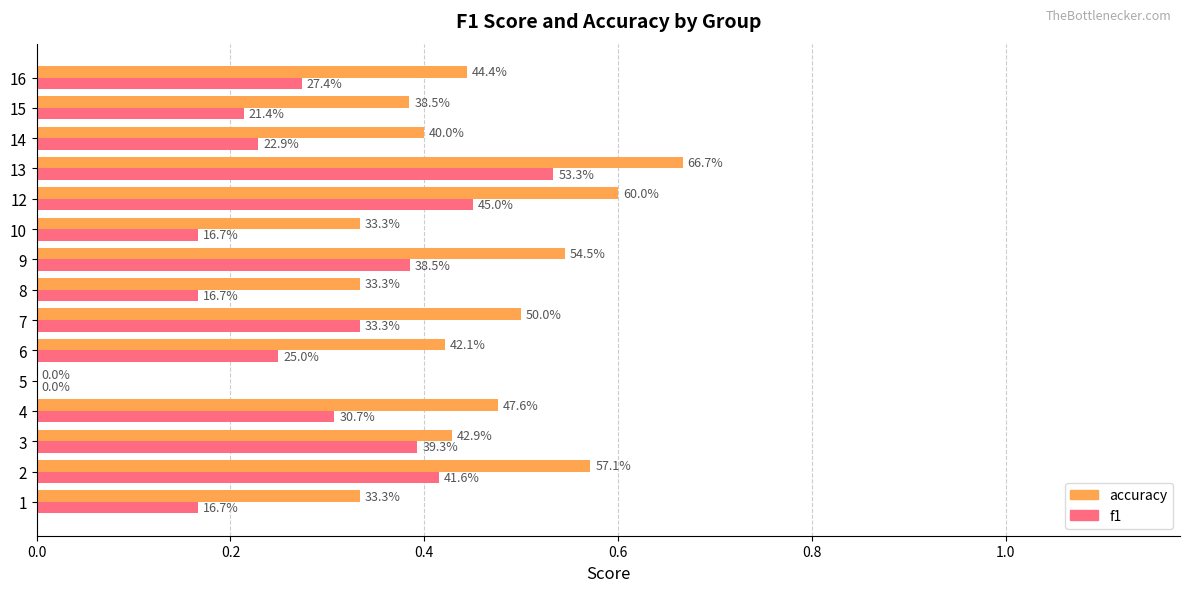

What are all the series names shown in the legend?

accuracy, f1